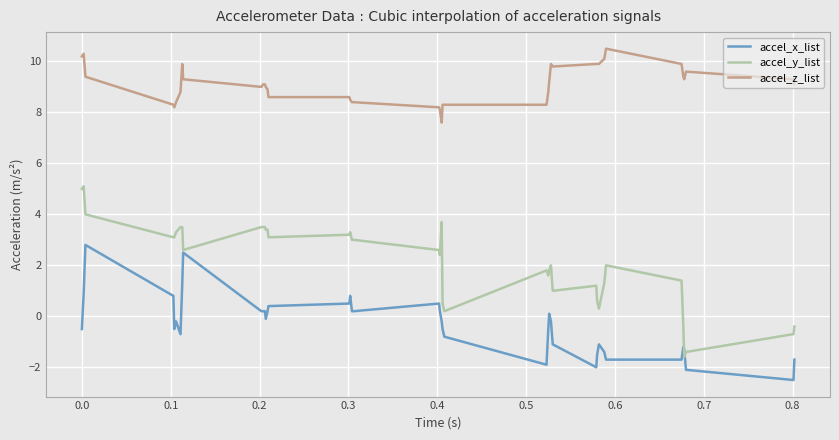

Is this an area chart (filled region under the line)?

No